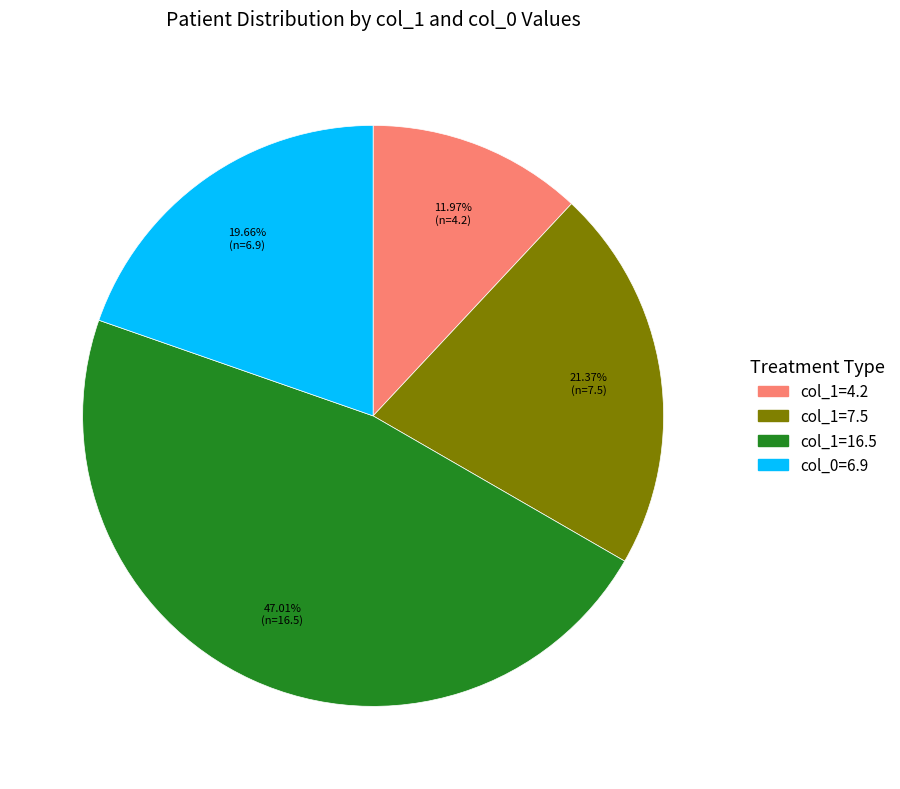

Is there any slice that represents more than half of the pie?

No